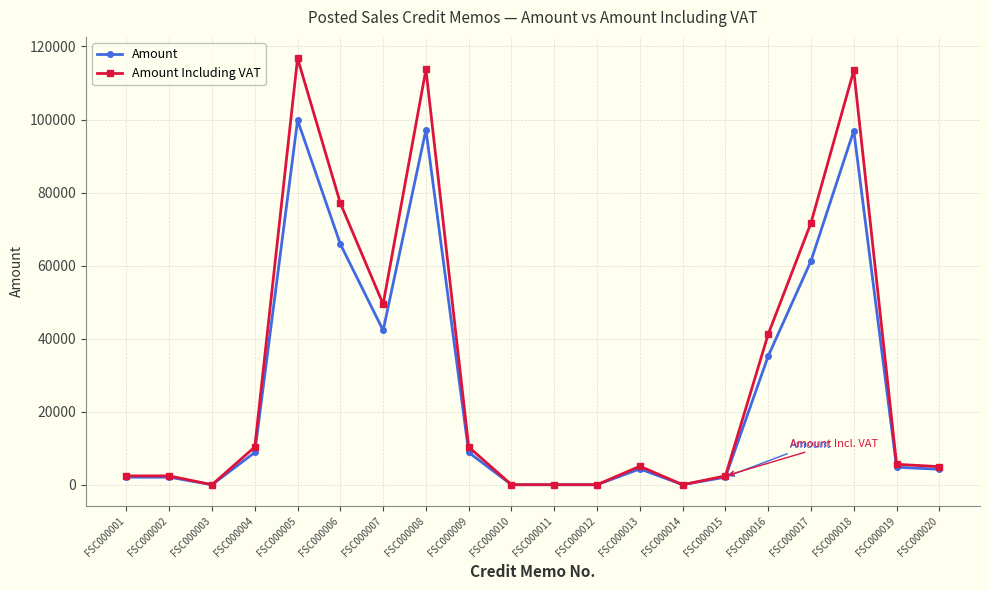

List the series in order of their overall mean, highest first.

Amount Including VAT, Amount